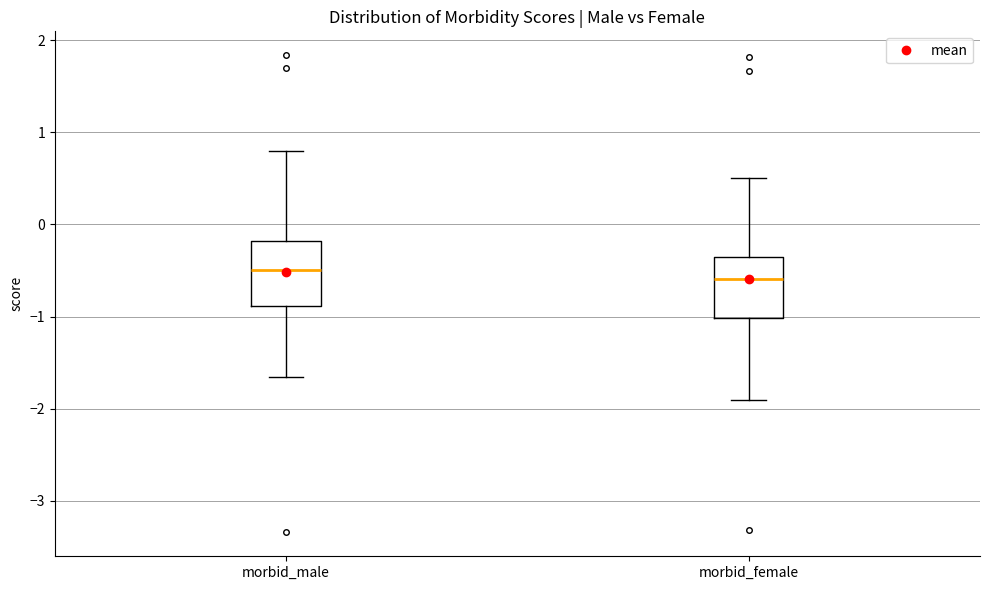

Where does the upper whisker of the box for morbid_male end on the y-axis? The values are not printed on the chart, so give them approximately, as read against the axis.

0.8